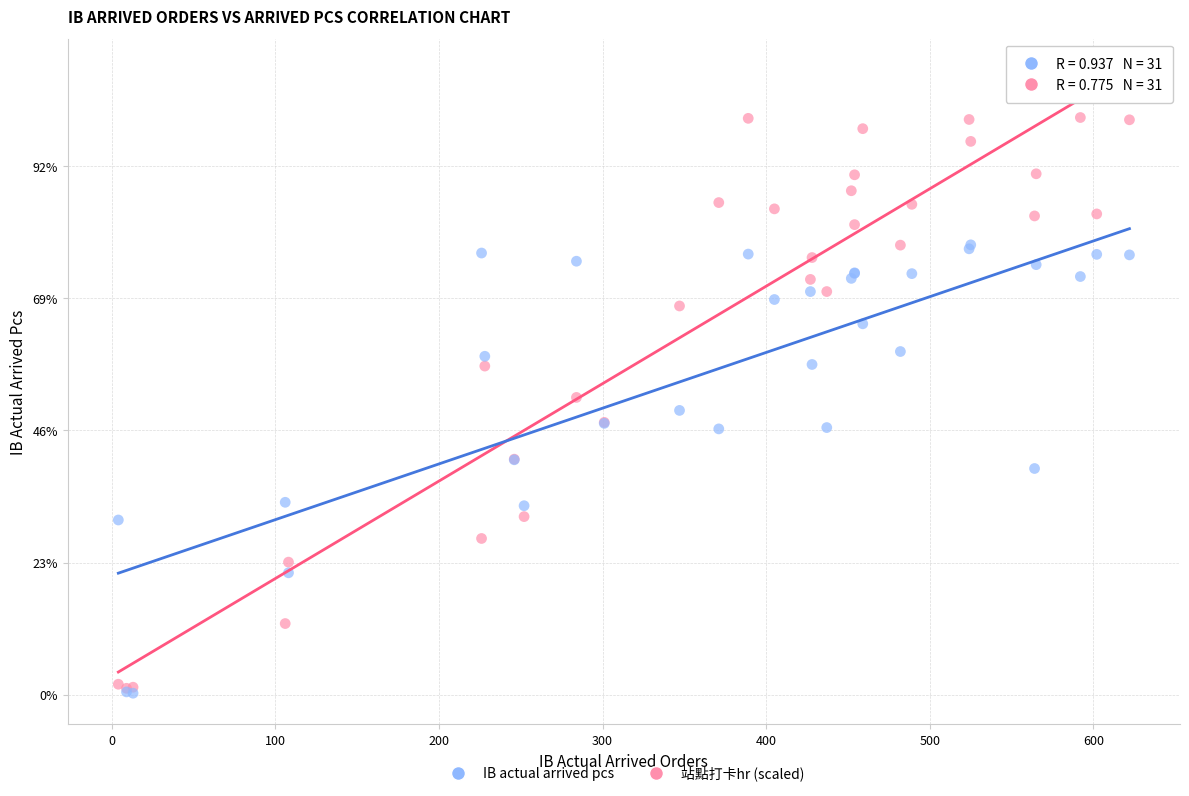

What are all the series names shown in the legend?

IB actual arrived pcs, 站點打卡hr (scaled)